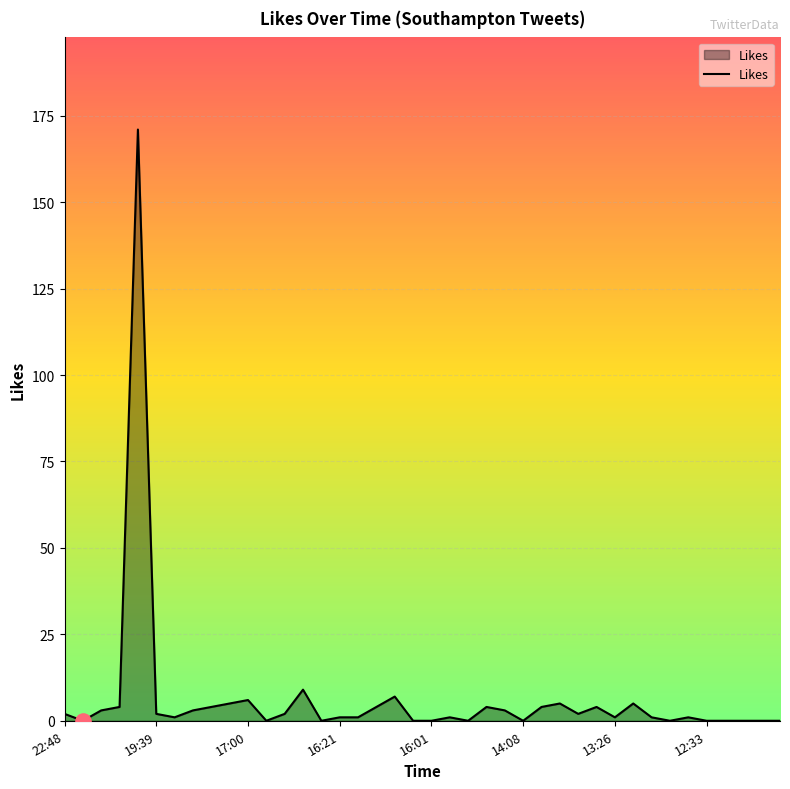

What is the maximum value shown in the chart?

171